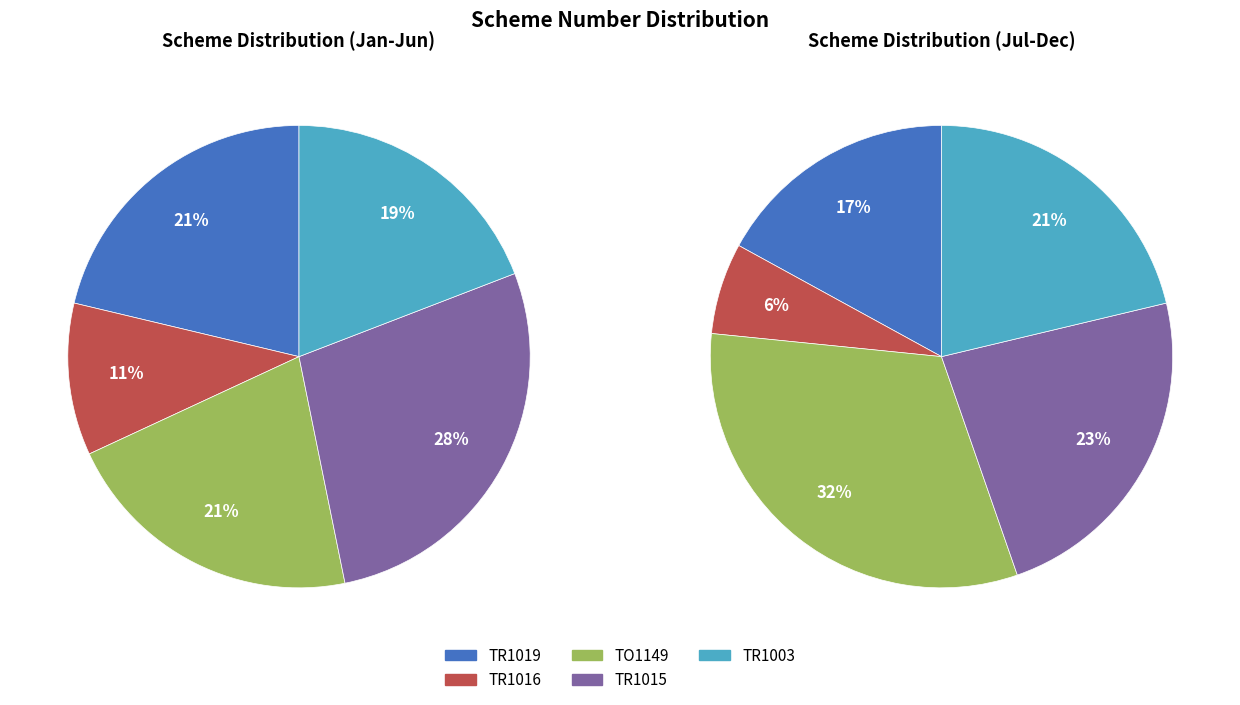

What percentage is the TR1016 slice, to the nearest percent?

11%